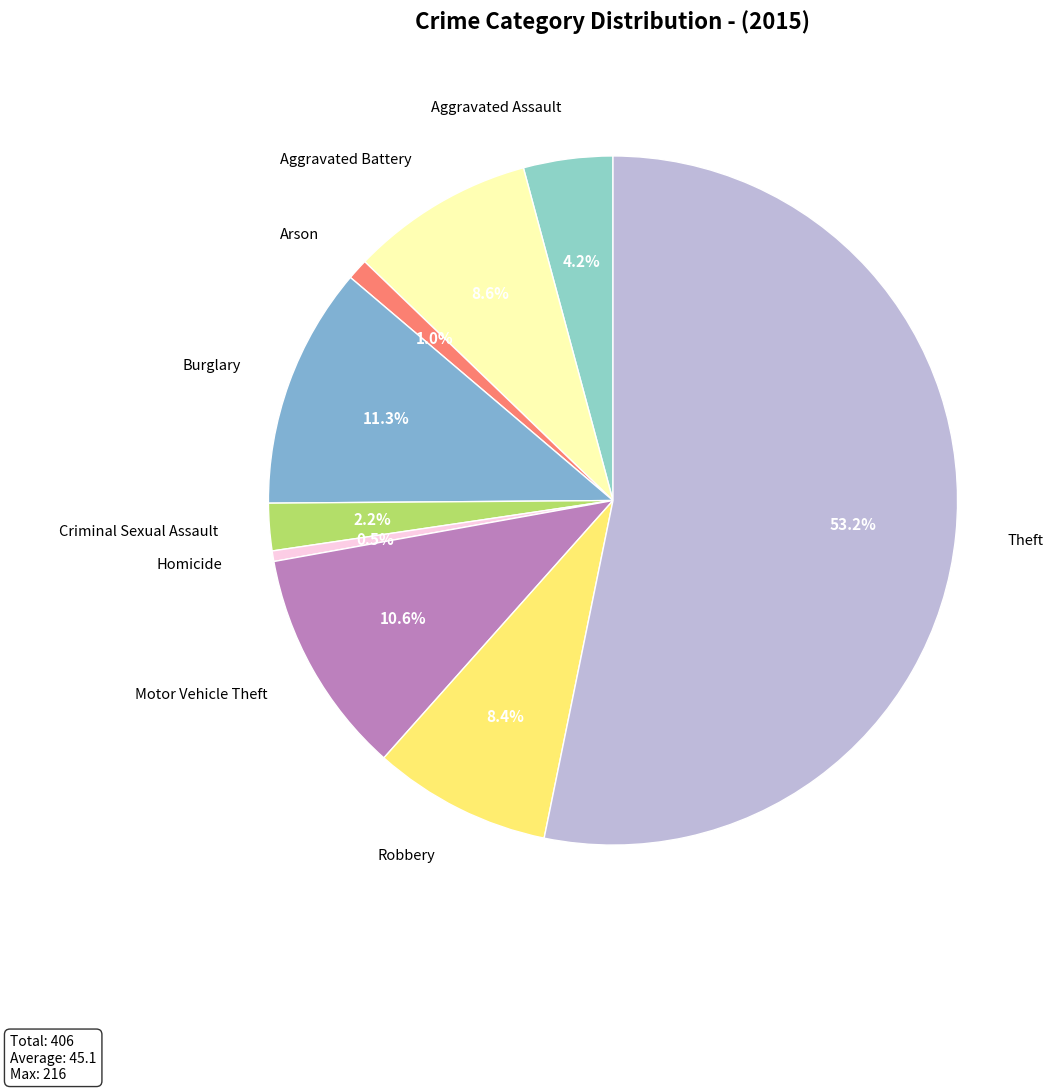

To the nearest percent, what is the average slice percentage?

11%